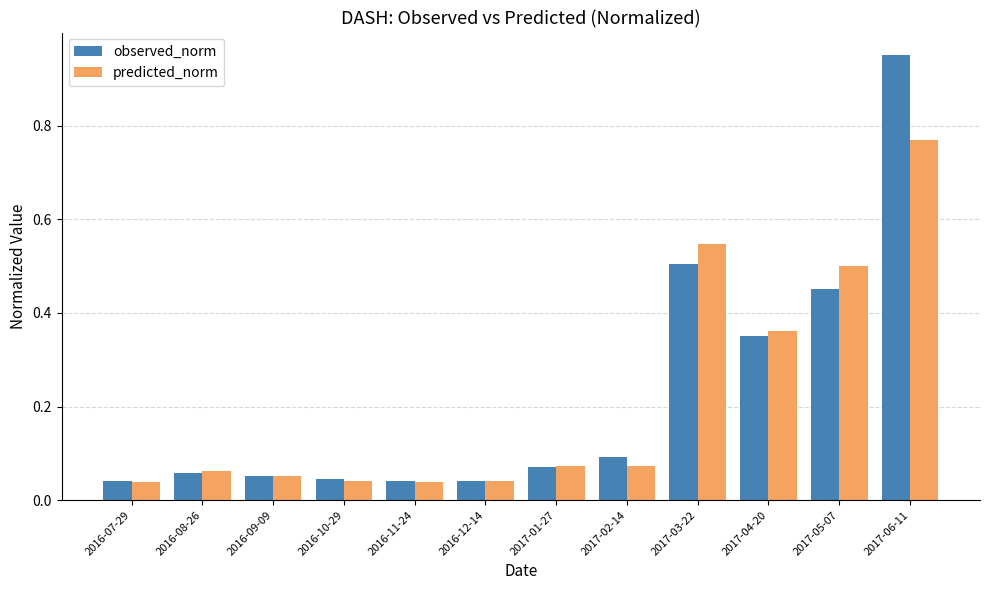

Which series changed the most between 2016-09-09 and 2017-05-07?

predicted_norm